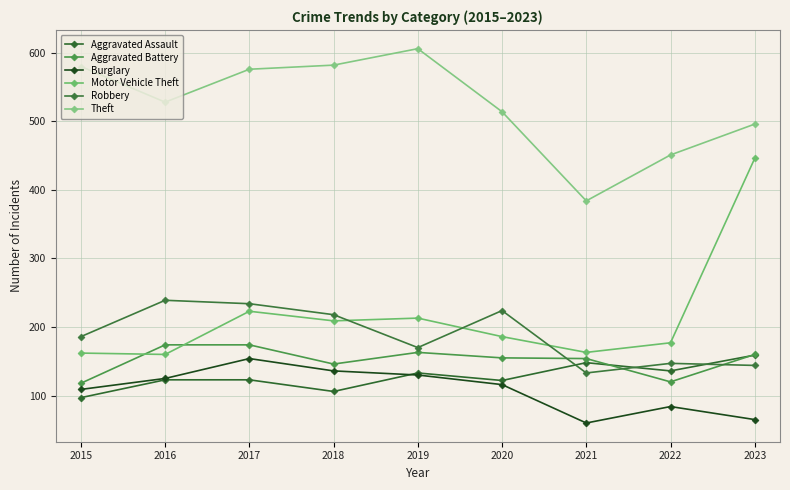

Count the number of categories in the chart.

9